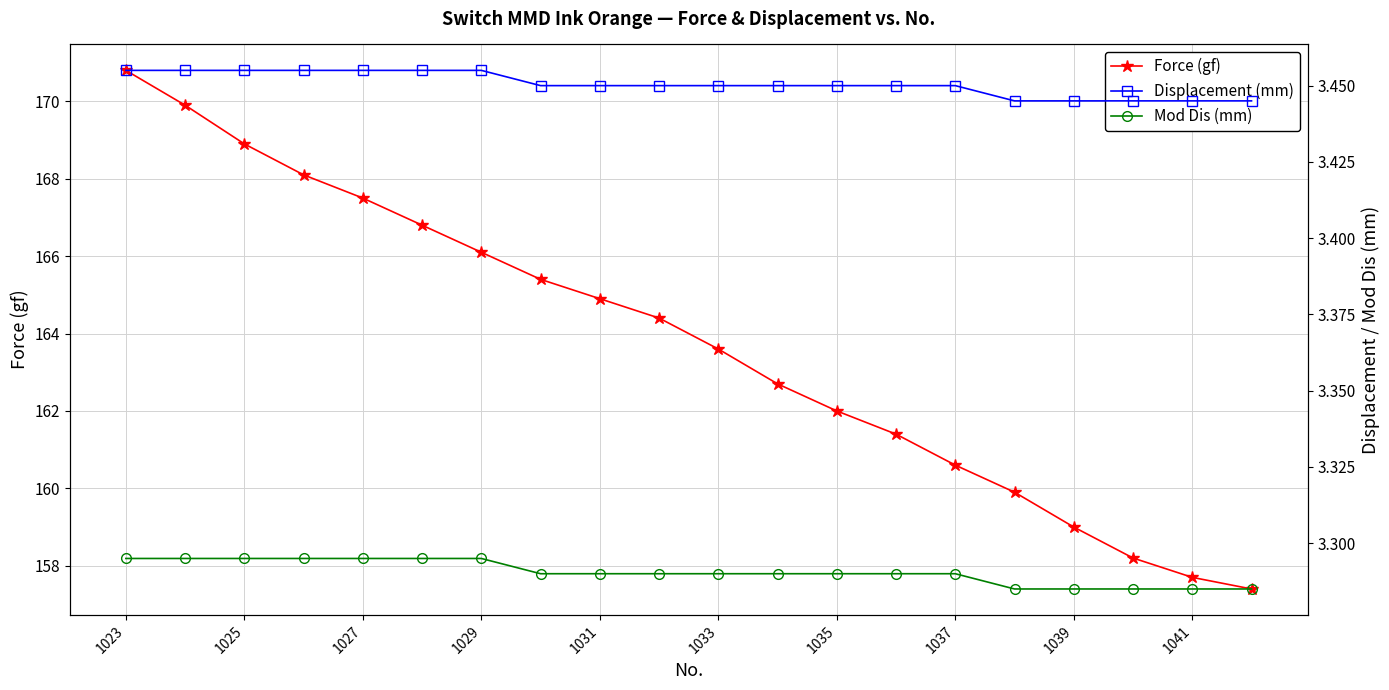

True or false: Force (gf) and Displacement (mm) intersect in this chart.

False